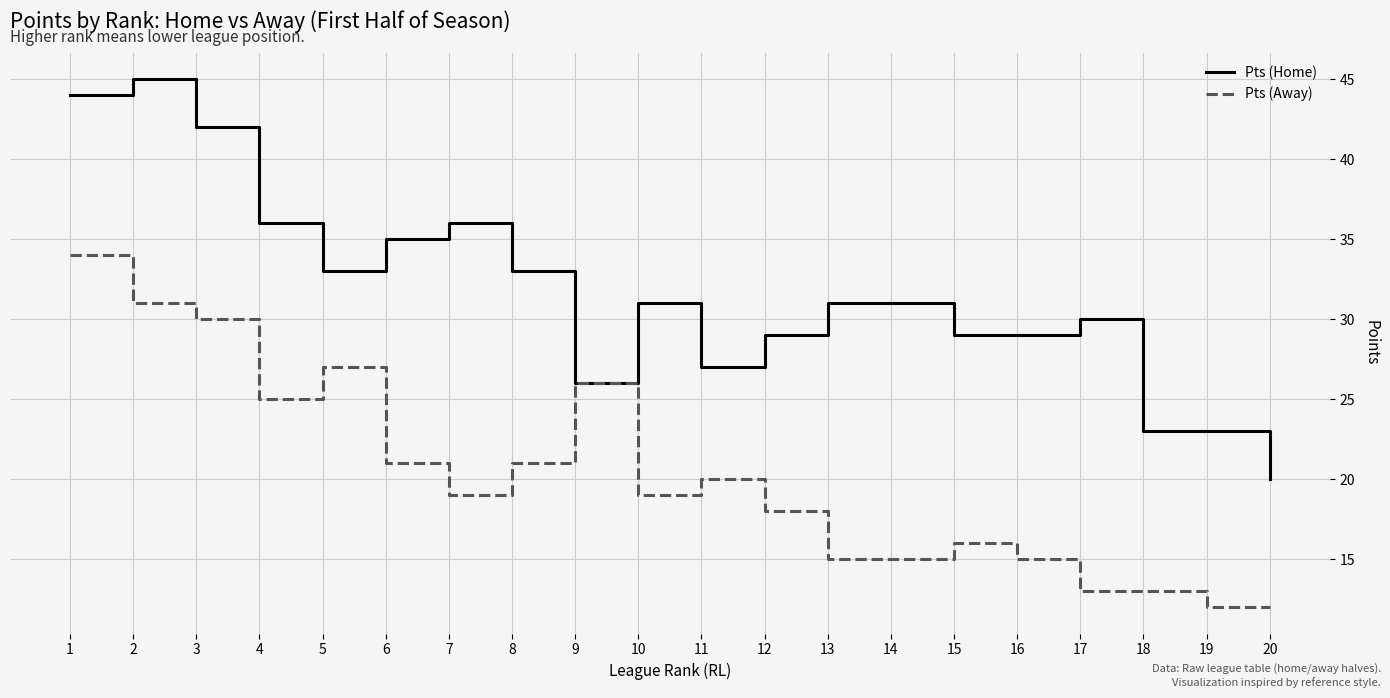

Is the value of Pts (Away) at 10 greater than the value of Pts (Home) at 15?

No